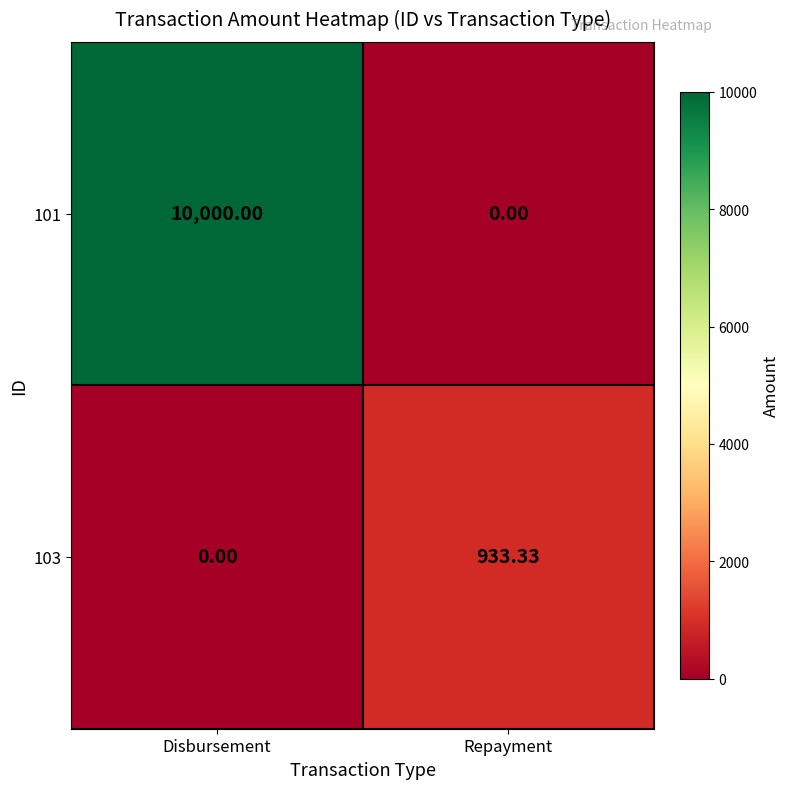

Which category has the highest value across all series?

Disbursement